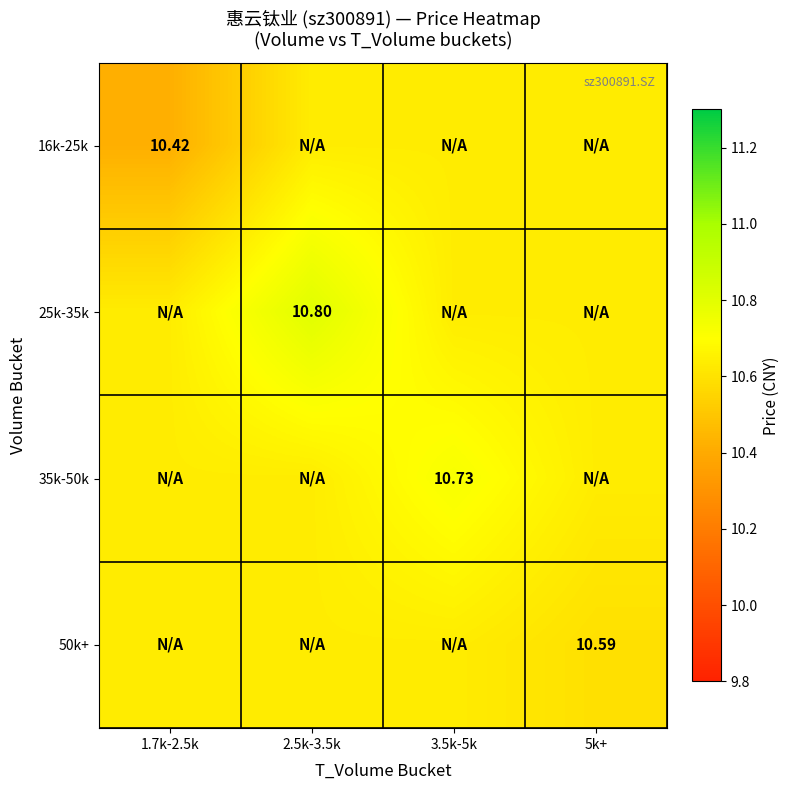

Which category has the lowest value across all series?

1.7k-2.5k